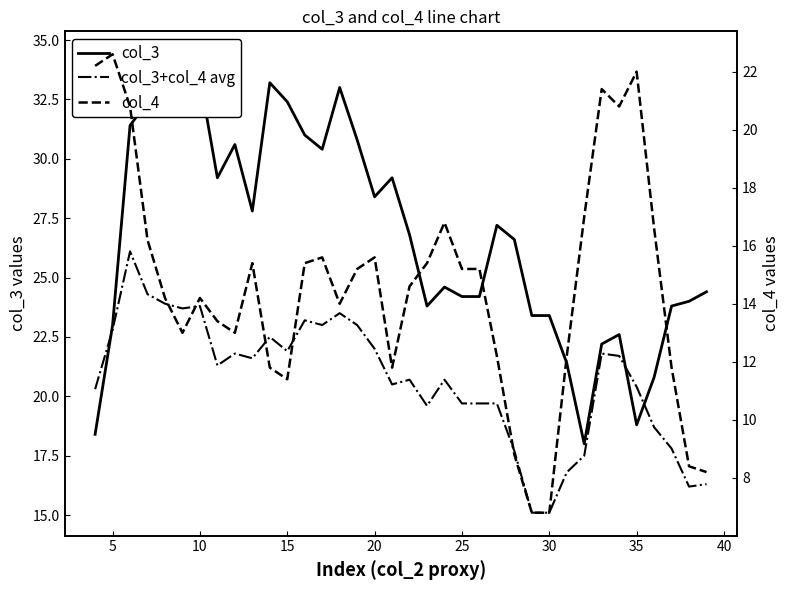

Is the value of col_4 at 14 greater than the value of col_3+col_4 avg at 23?

No